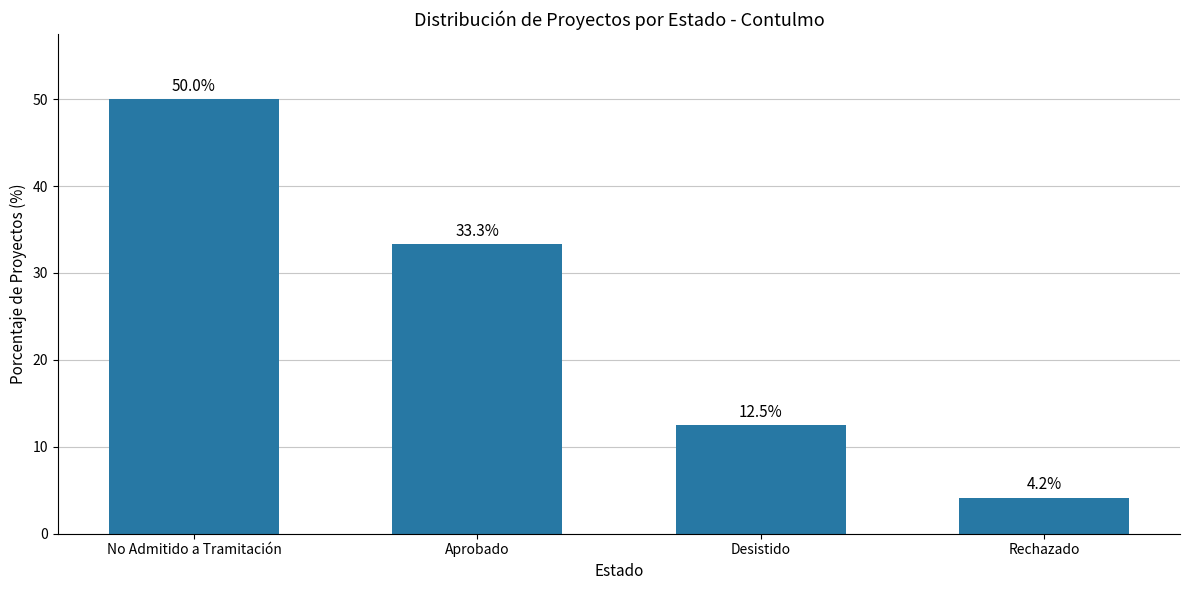

List the labels in order of value, smallest first.

Rechazado, Desistido, Aprobado, No Admitido a Tramitación